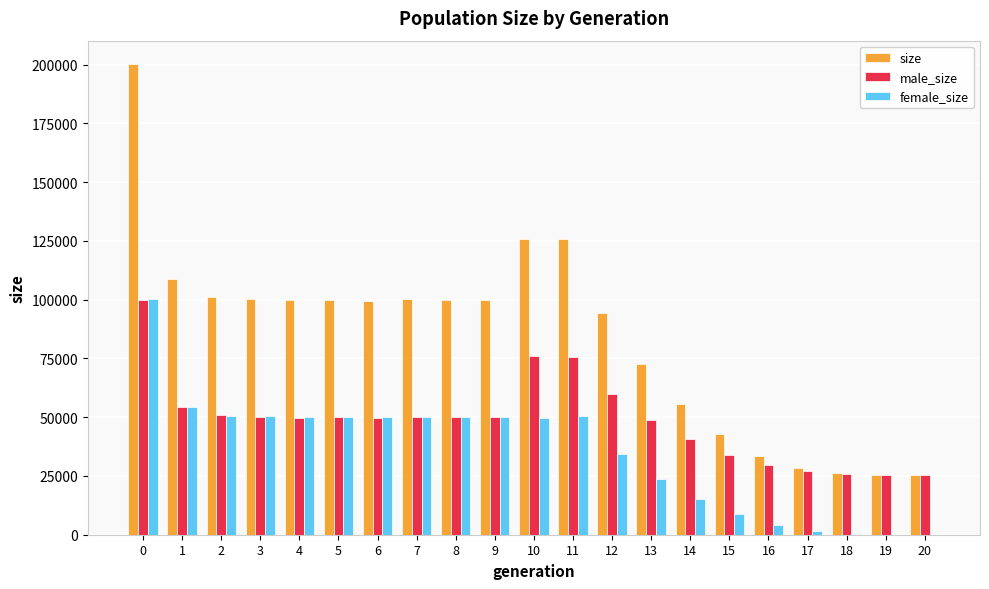

Is it true that size equals 42924 at 15?

True